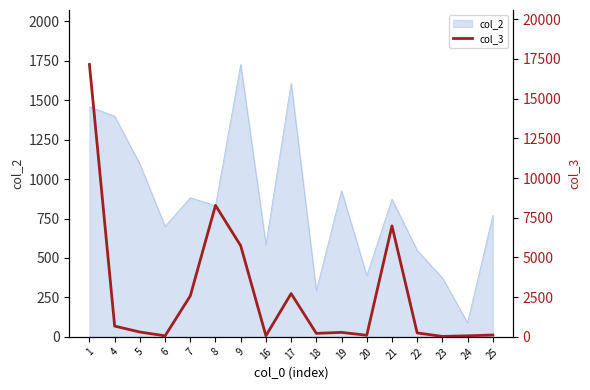

Which has a higher value, 19 or 22?

19